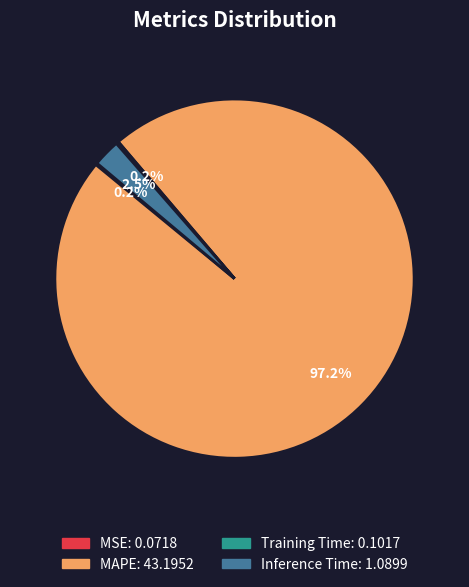

To the nearest percent, what portion does MAPE represent?

97%